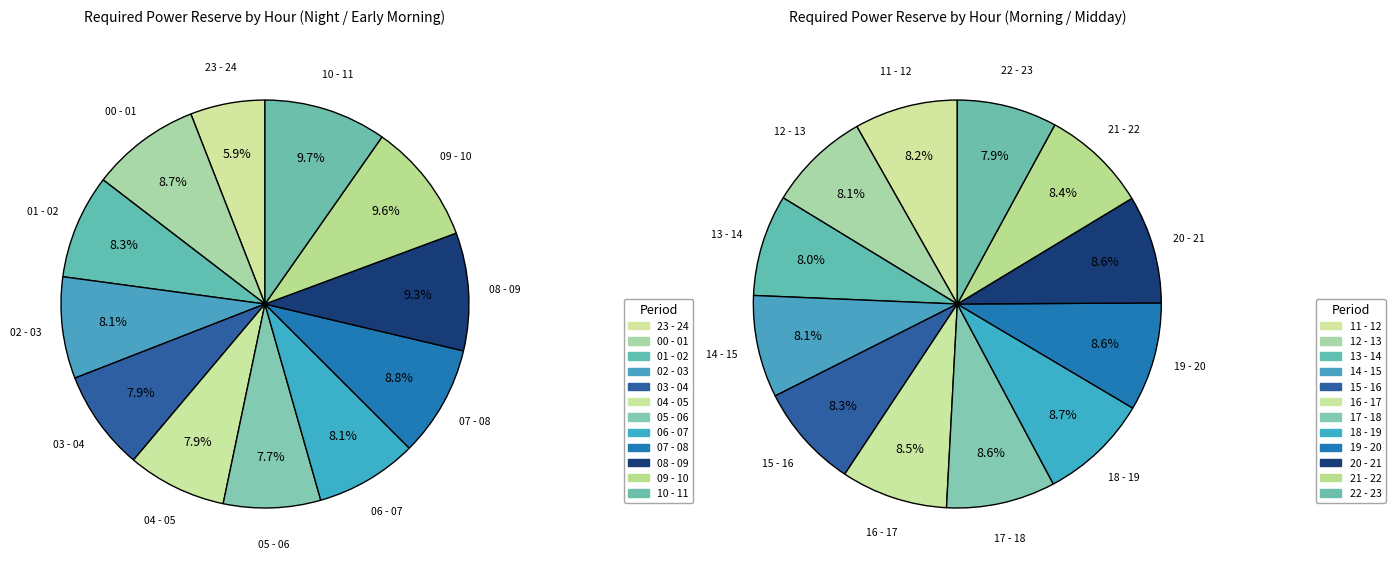

What is the smallest slice in the pie chart?

23 - 24